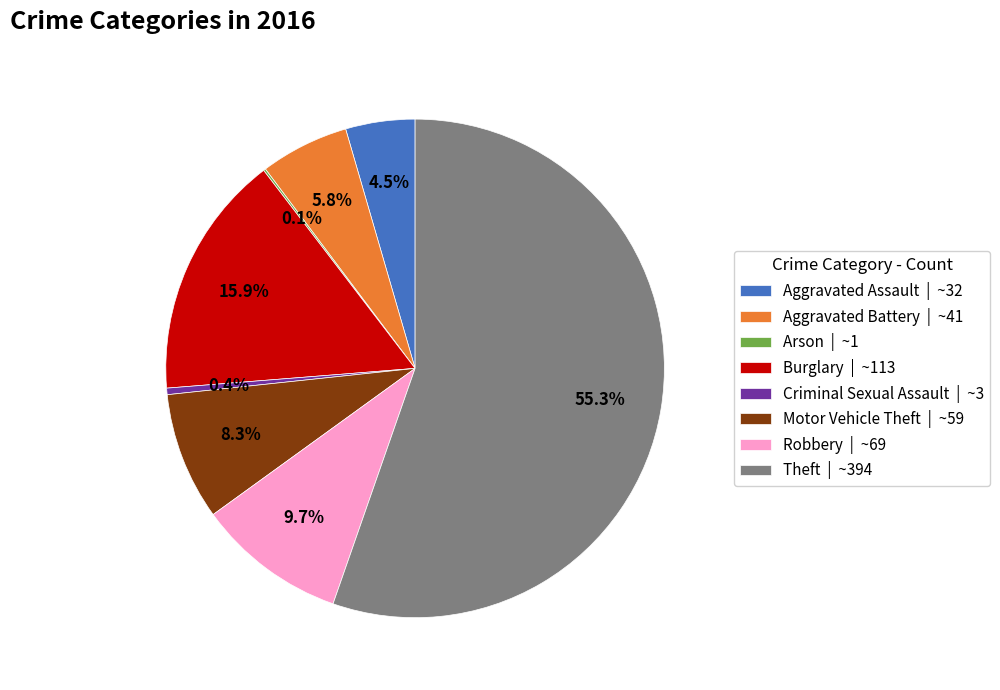

Do Burglary and Aggravated Battery together represent more than half of the pie?

No